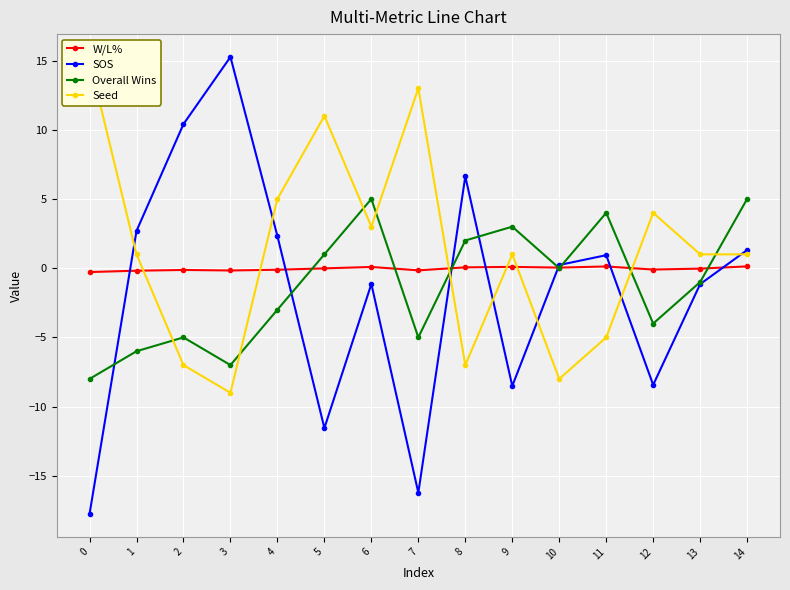

Is the value of Overall Wins at 12 greater than the value of W/L% at 6?

No